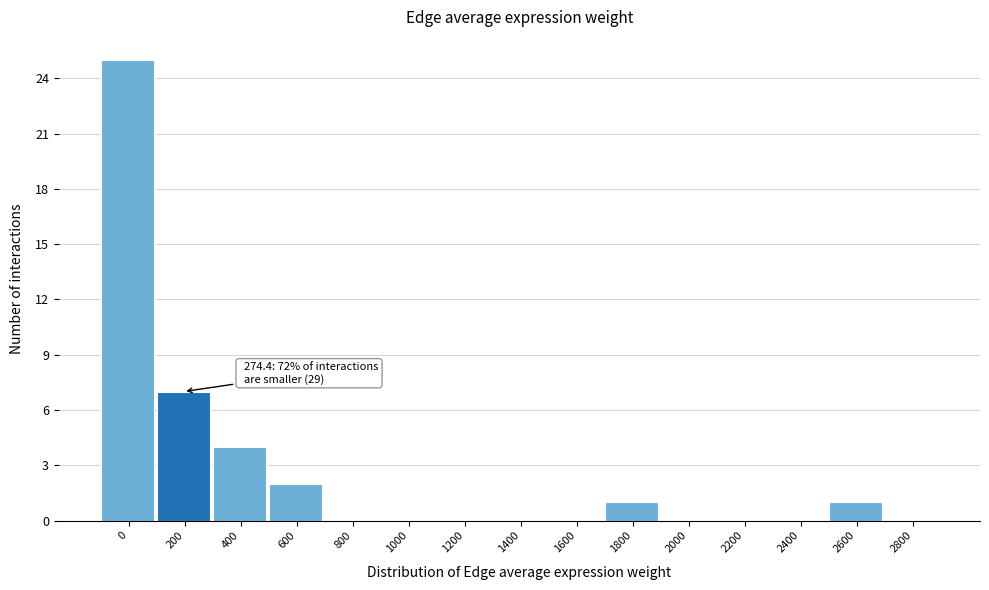

Reading left to right, extract all data points from this chart.

0=25	200=7	400=4	600=2	800=0	1000=0	1200=0	1400=0	1600=0	1800=1	2000=0	2200=0	2400=0	2600=1	2800=0